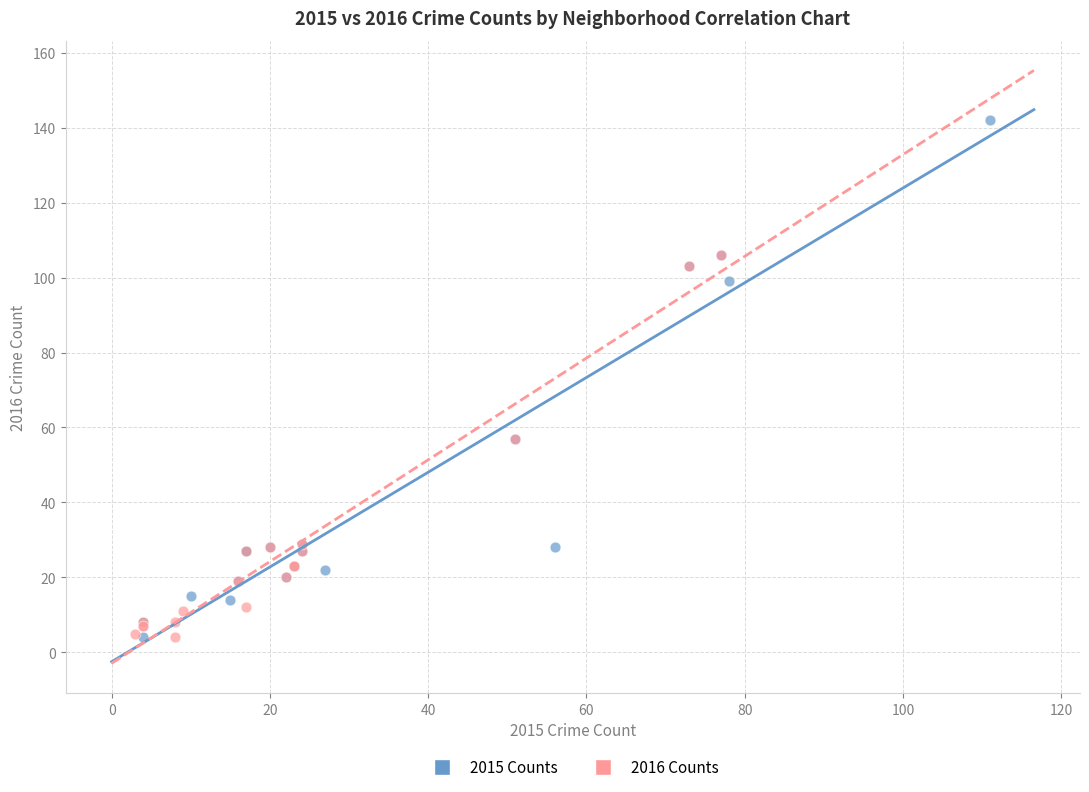

Which series contains the highest Y value?

2015 Counts